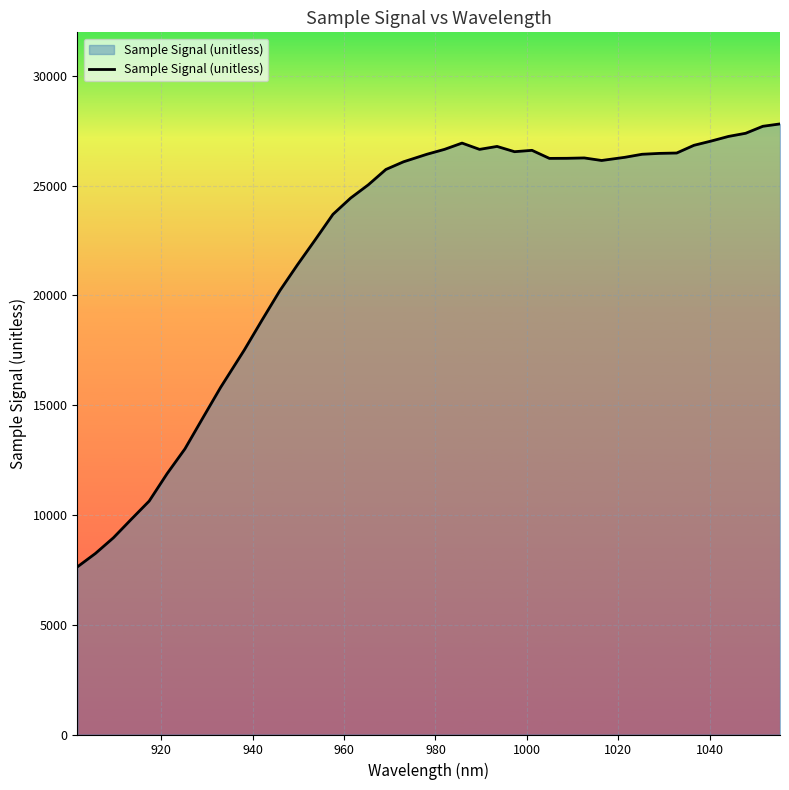

What is the maximum value shown in the chart?

27806